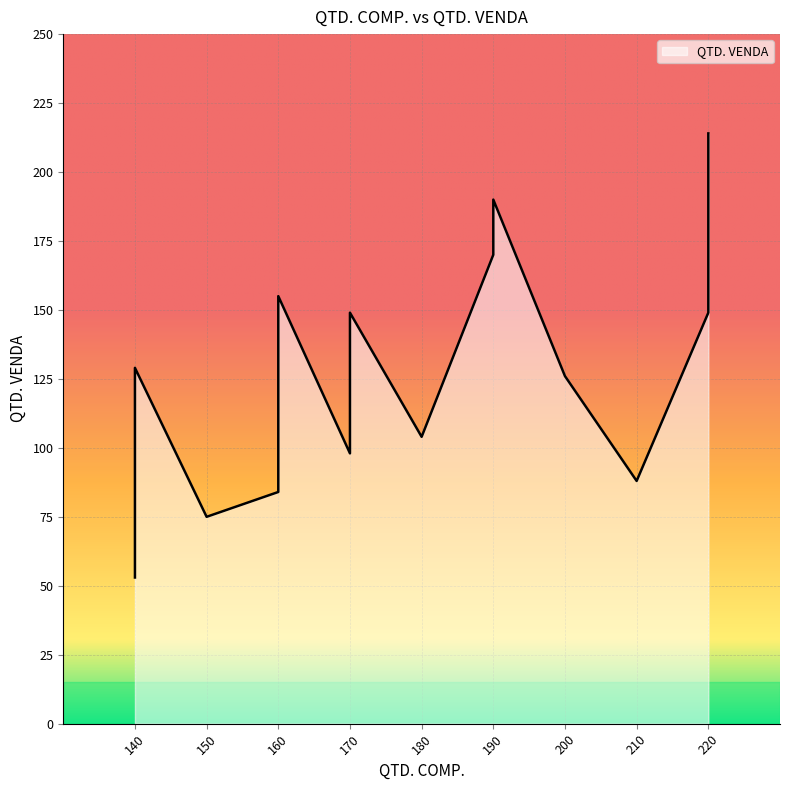

The chart shows a value of 41 at #007. True or false?

False